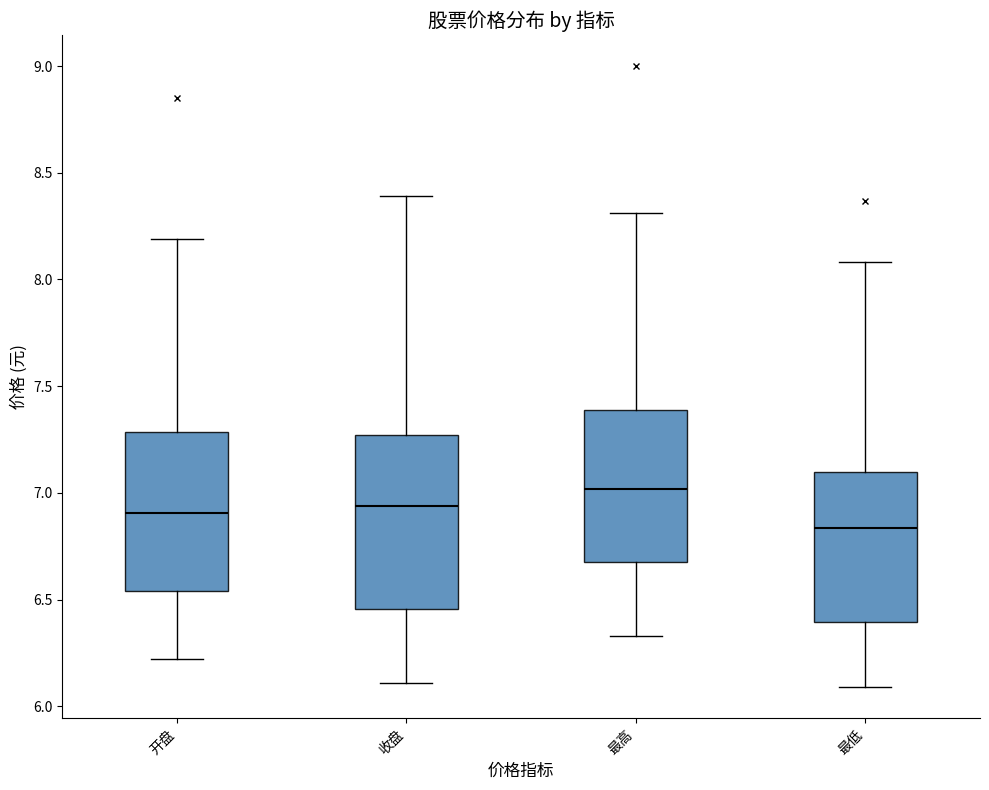

Where does the lower whisker of the box for 收盘 end on the y-axis? The values are not printed on the chart, so give them approximately, as read against the axis.

6.10